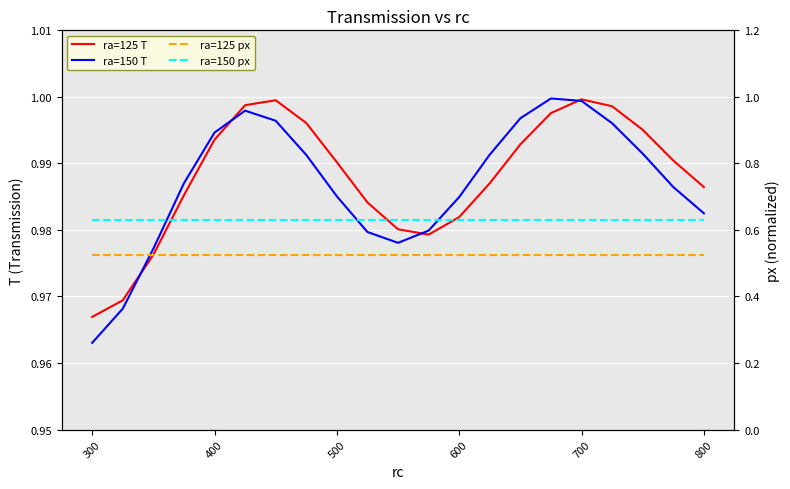

What is the difference between the highest and lowest values at 700?

0.5